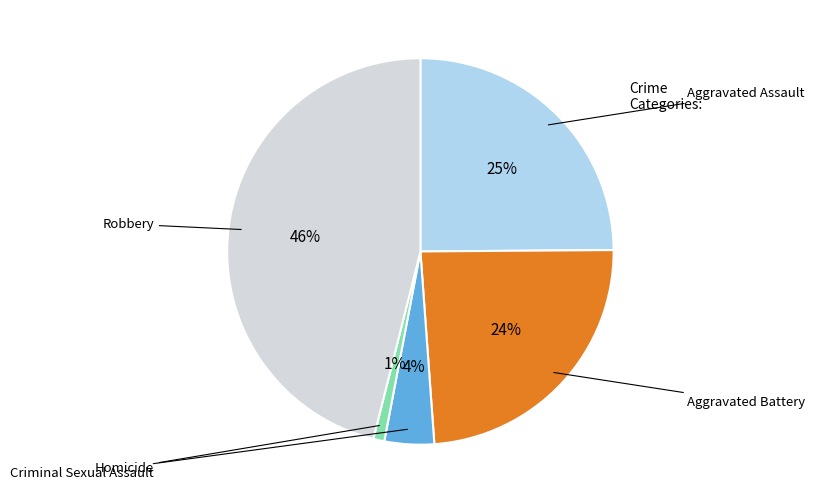

Does any single category account for the majority?

No